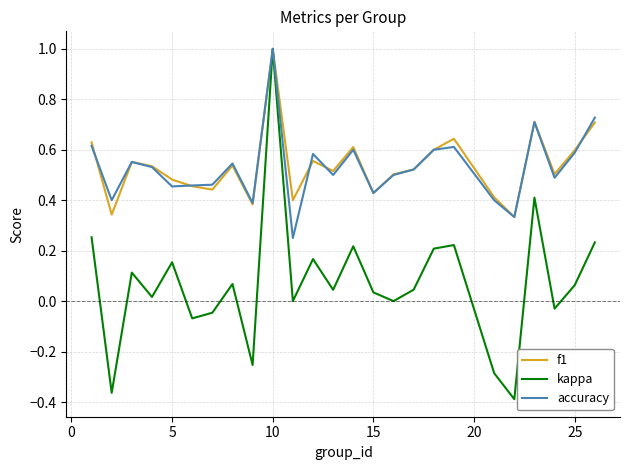

What is the sum of all f1 values?

13.4